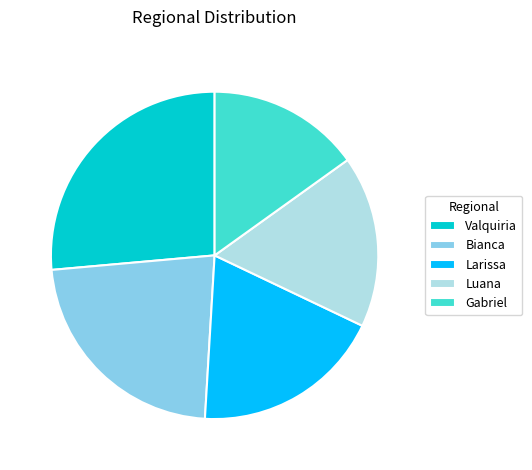

How many segments does this pie chart have?

5